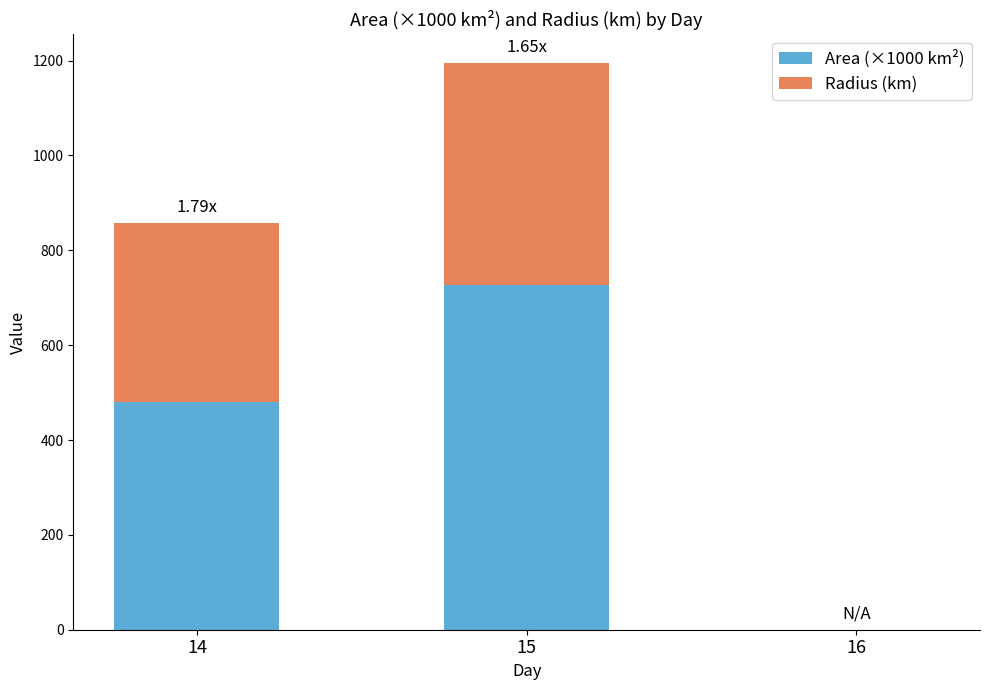

What is the sum of the Area (×1000 km²) values at 14 and 15?

1205.2